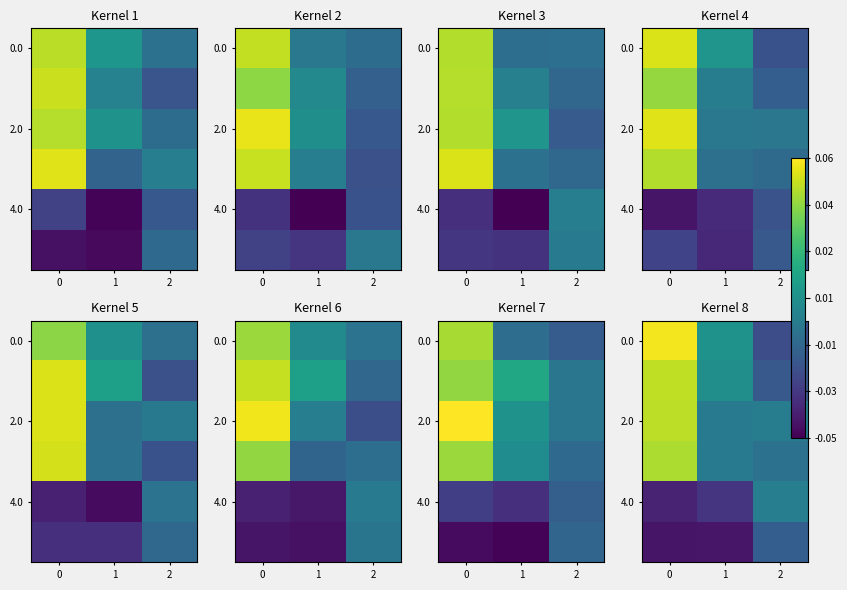

How many negative values does the 0.0 series have?

1